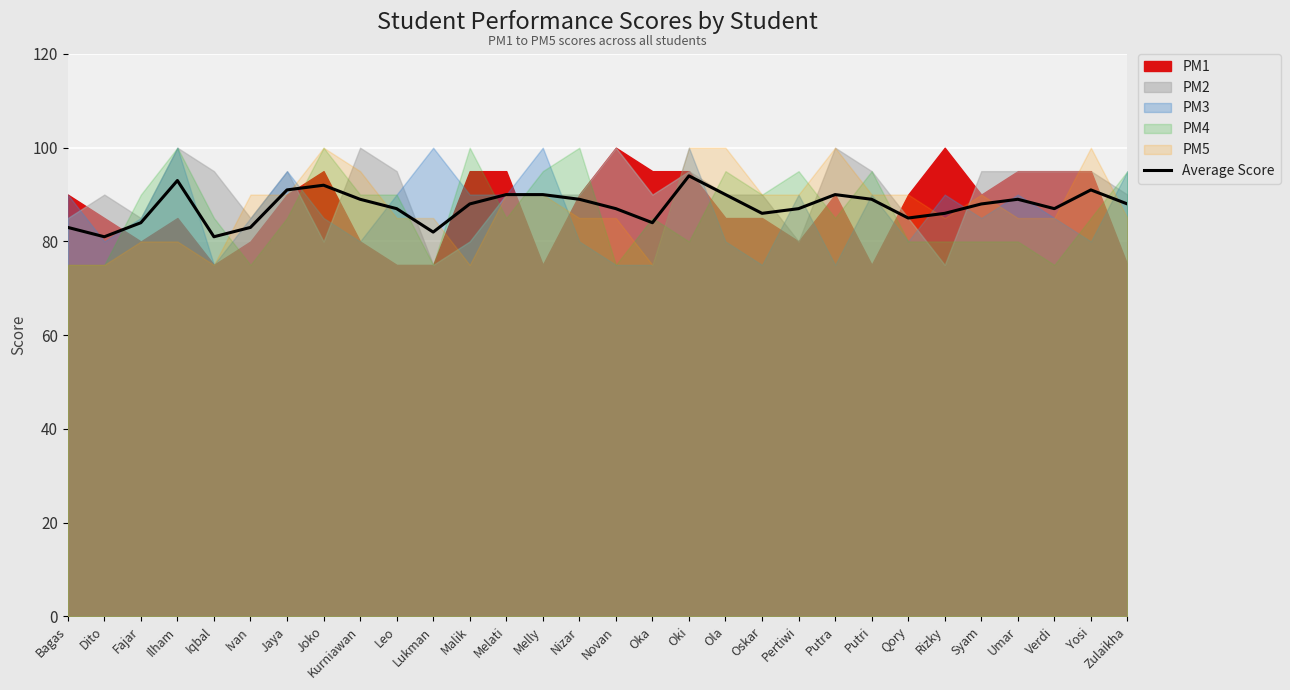

What is the change in value from Jaya to Malik?

-3